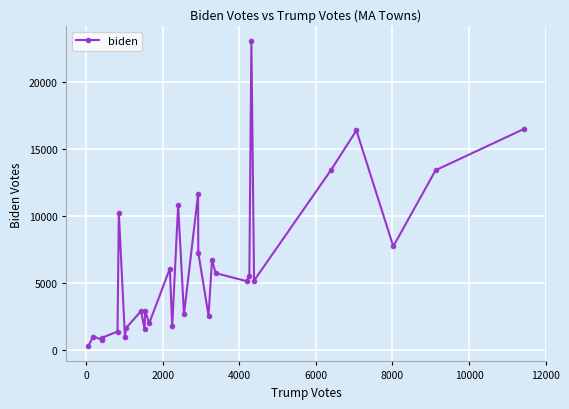

How many values are below 5165?

15